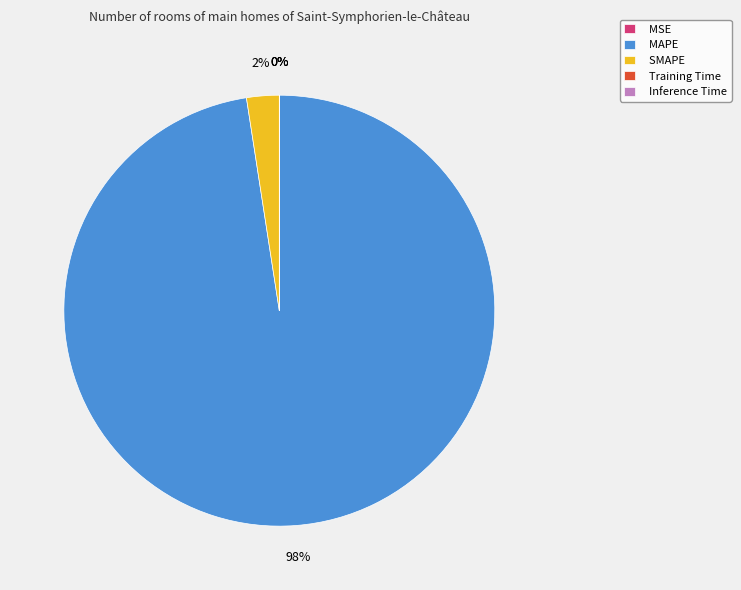

Between MAPE and SMAPE, which is larger?

MAPE